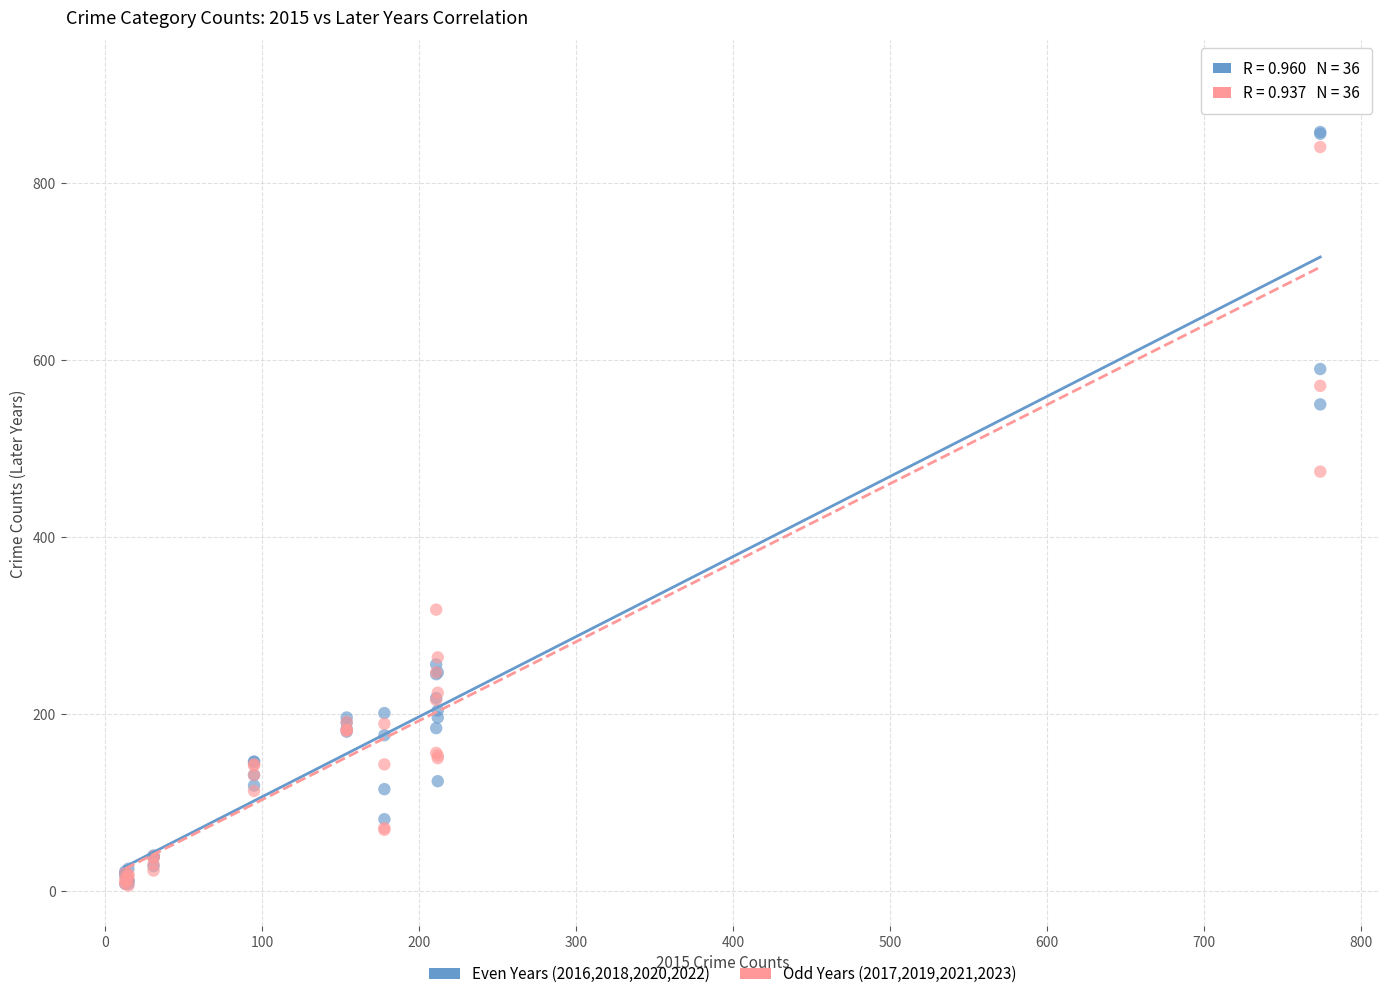

Across all series, what Y value is closest to 461?

474